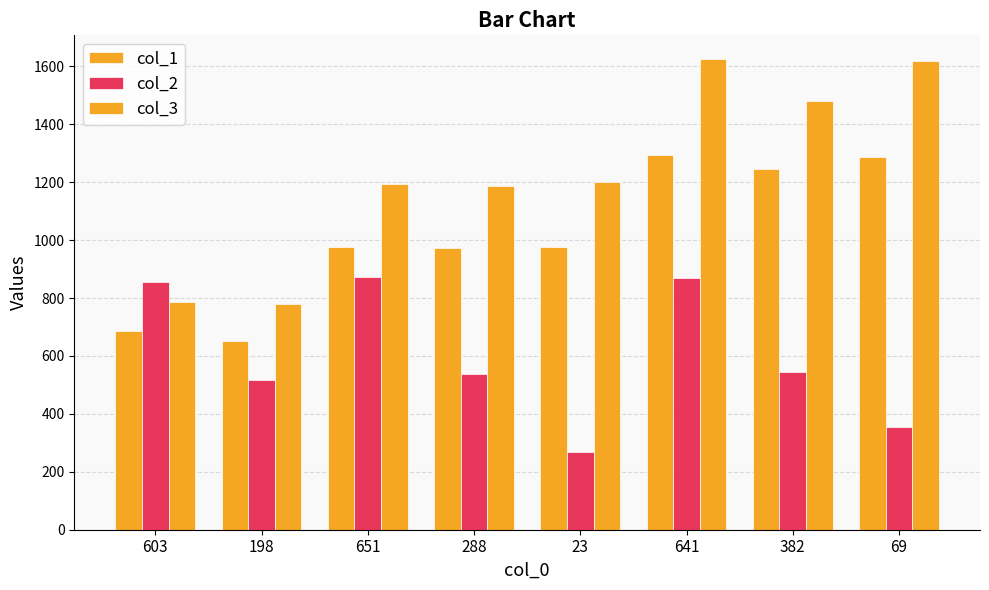

At 288, list the series in order from largest to smallest.

col_3, col_1, col_2